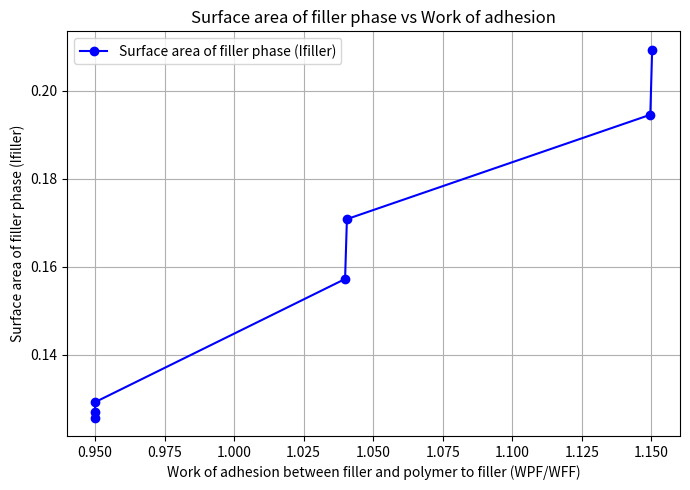

What is the difference between the maximum and minimum values?

0.1